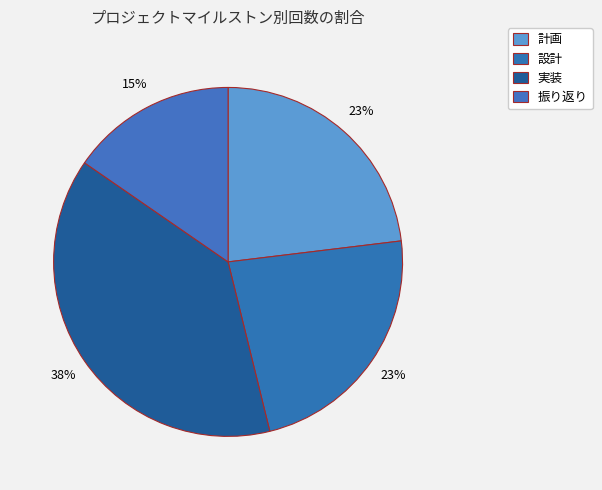

How many slices are in this pie chart?

4